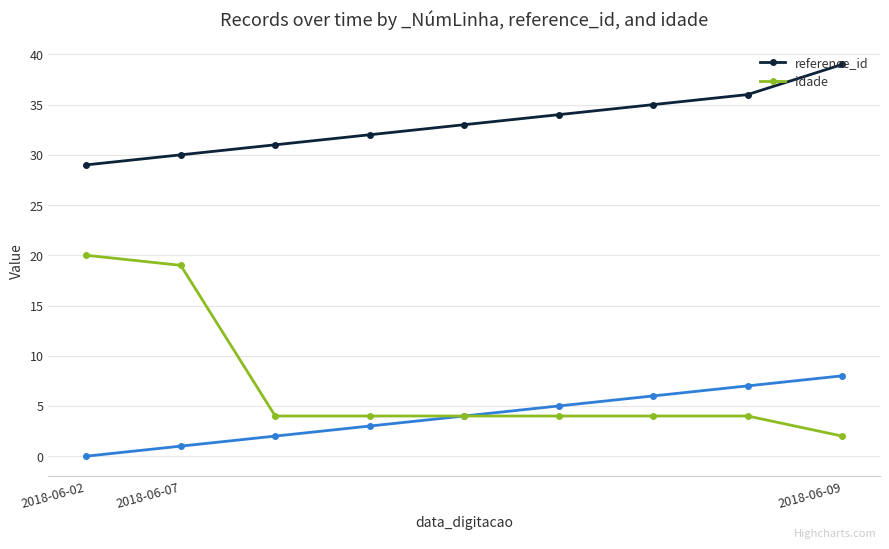

What is the greatest value displayed?

39